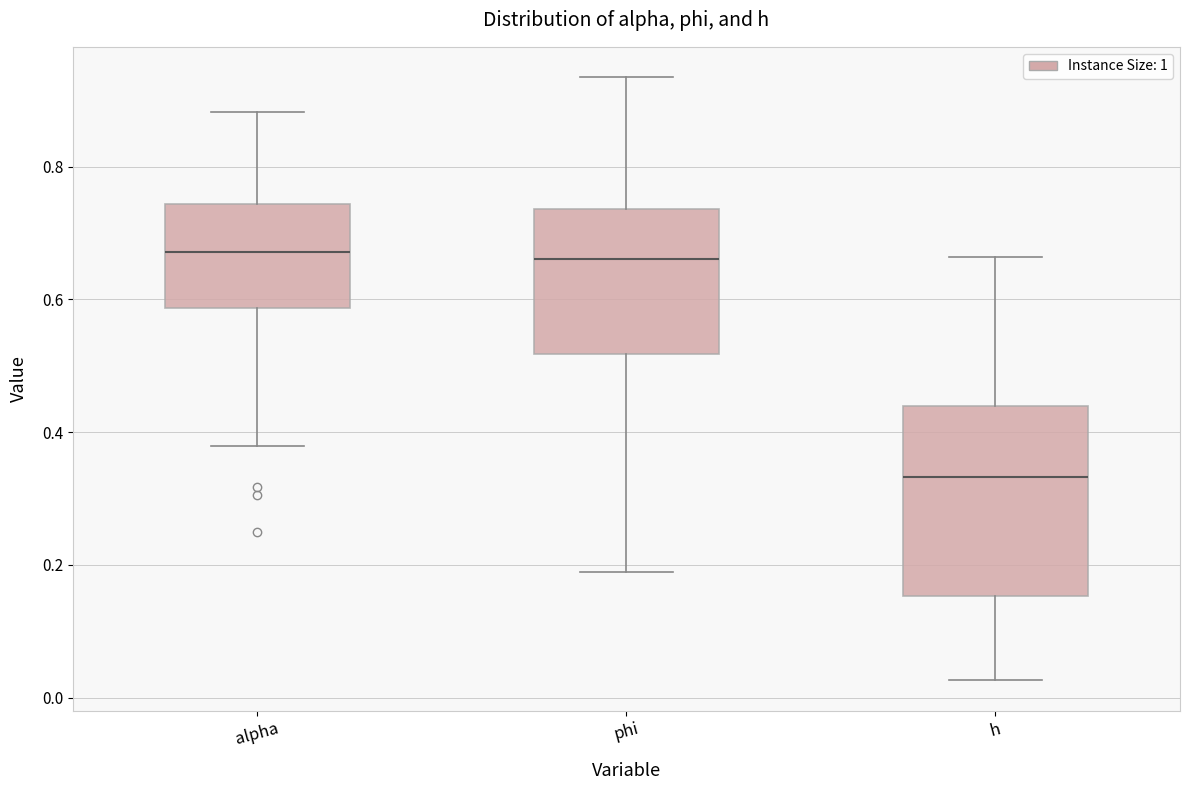

Which box is the tallest, from its lower edge to its upper edge?

h